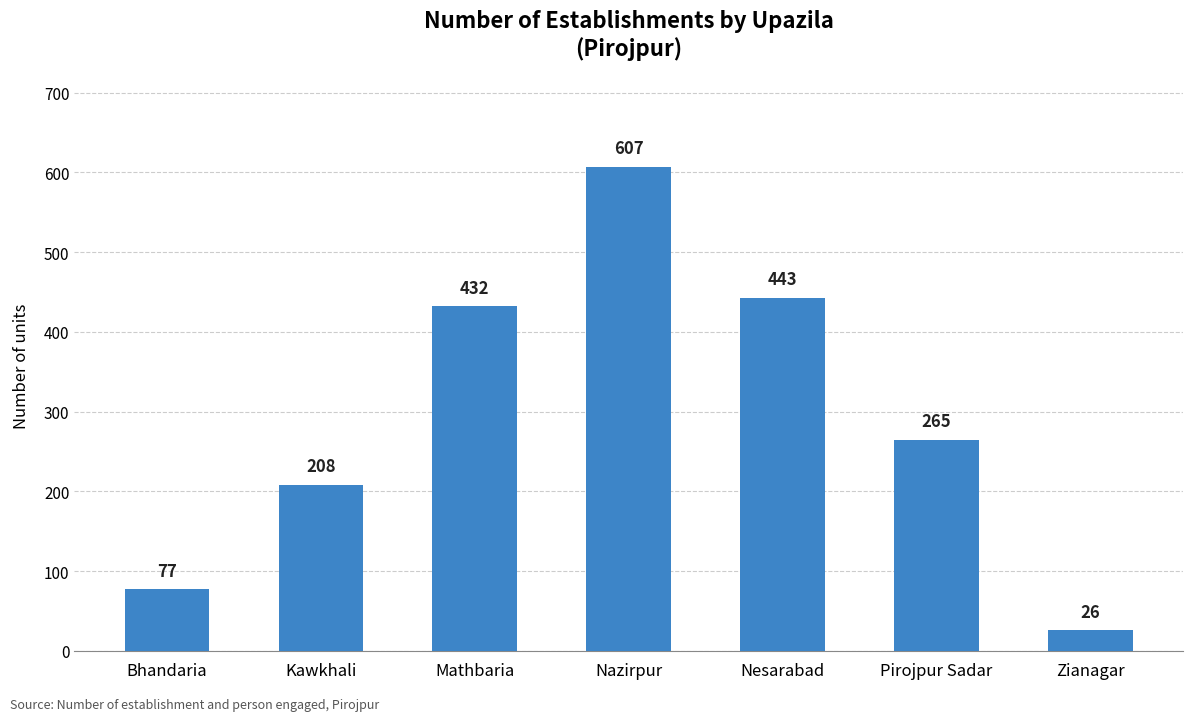

Reading left to right, what are all the values shown in this chart?

Bhandaria=77	Kawkhali=208	Mathbaria=432	Nazirpur=607	Nesarabad=443	Pirojpur Sadar=265	Zianagar=26